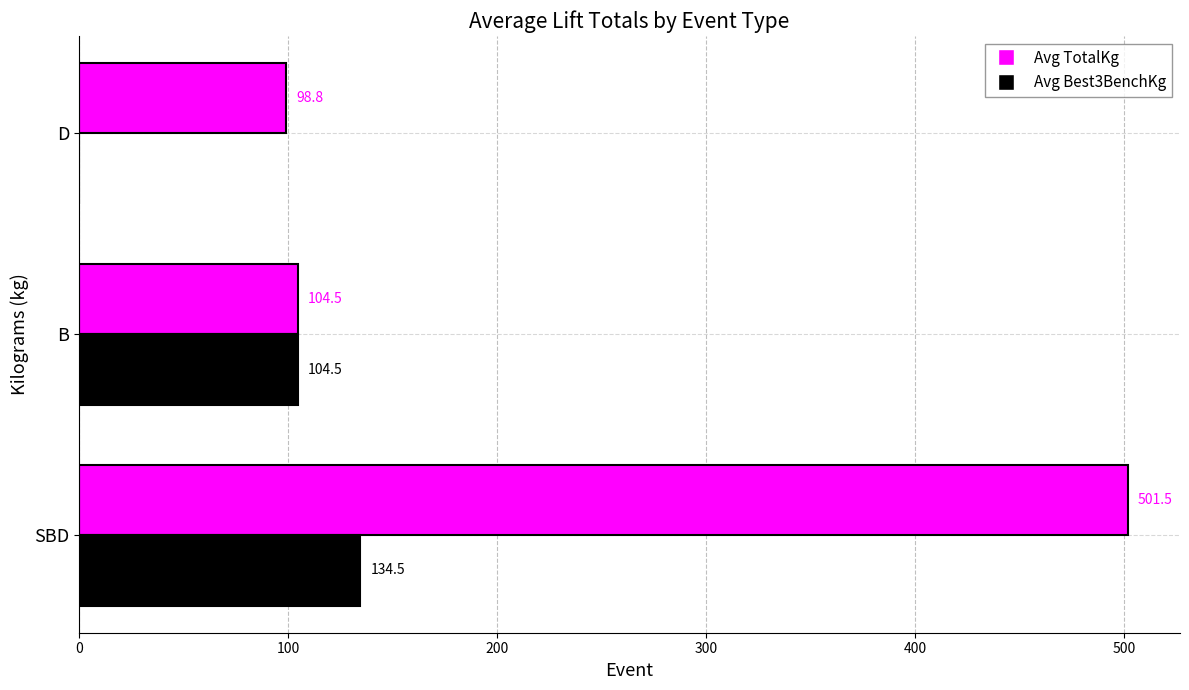

What is the greatest value displayed?

501.5